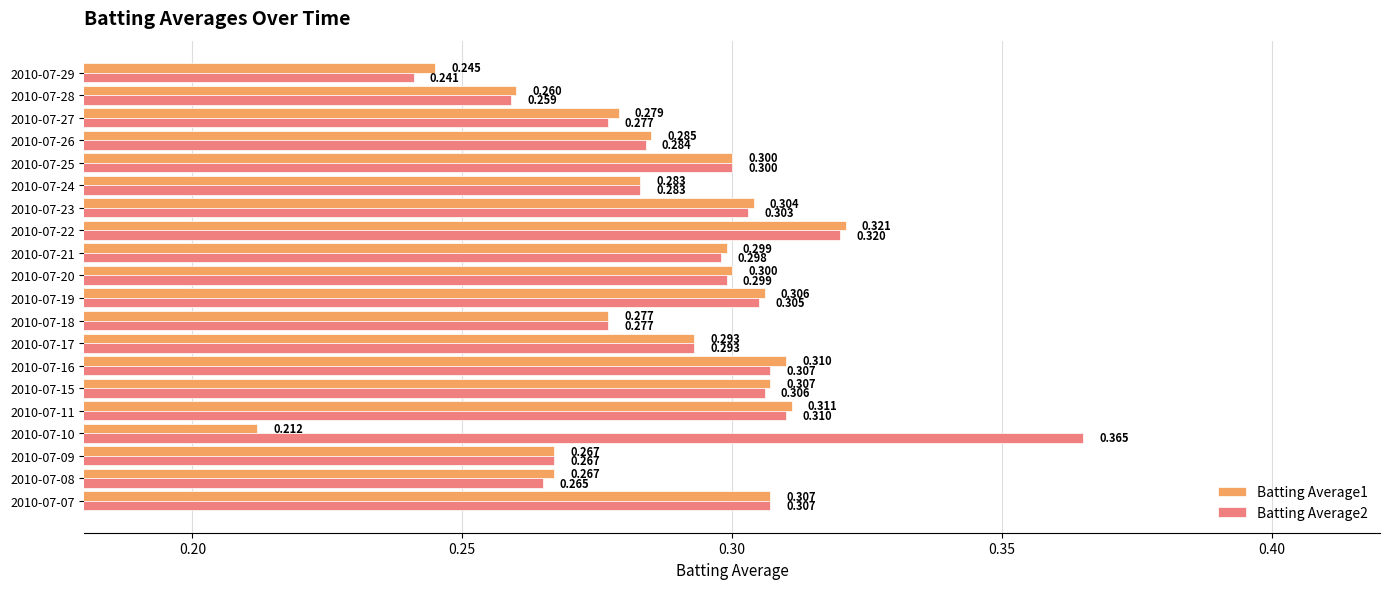

Is the value of Batting Average1 at 2010-07-07 greater than the value of Batting Average2 at 2010-07-26?

Yes